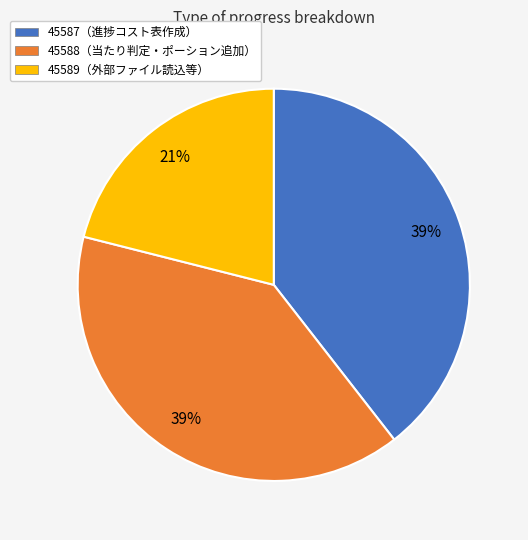

Is there any slice that represents more than half of the pie?

No